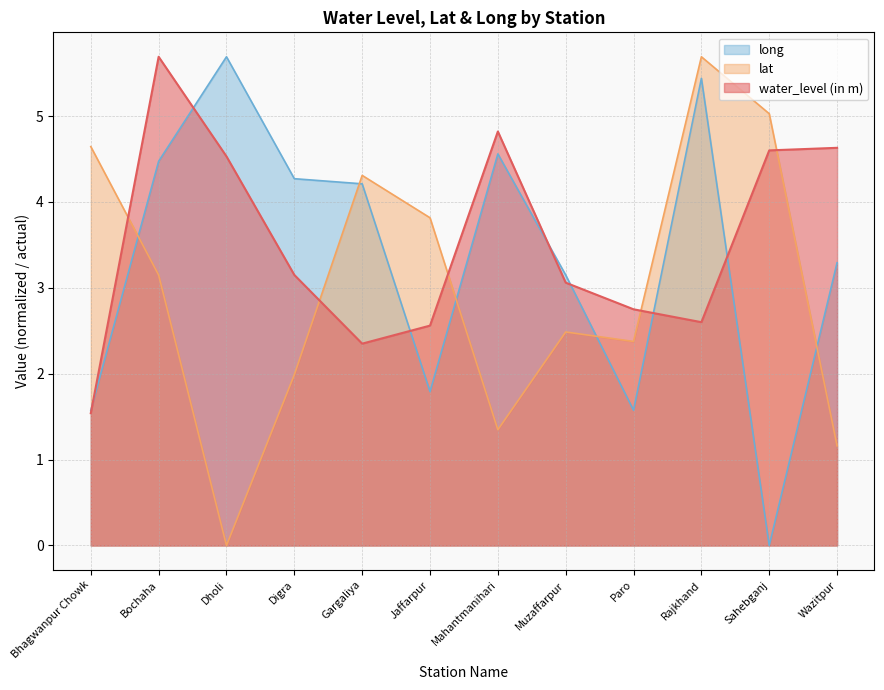

What is the difference between the long values at Rajkhand and Muzaffarpur?

2.3